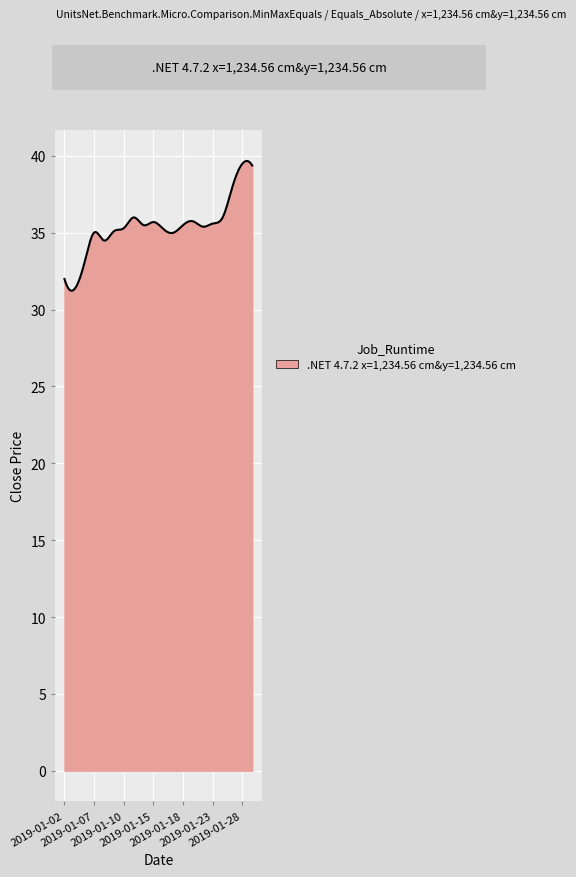

What is the minimum value shown in the chart?

31.2